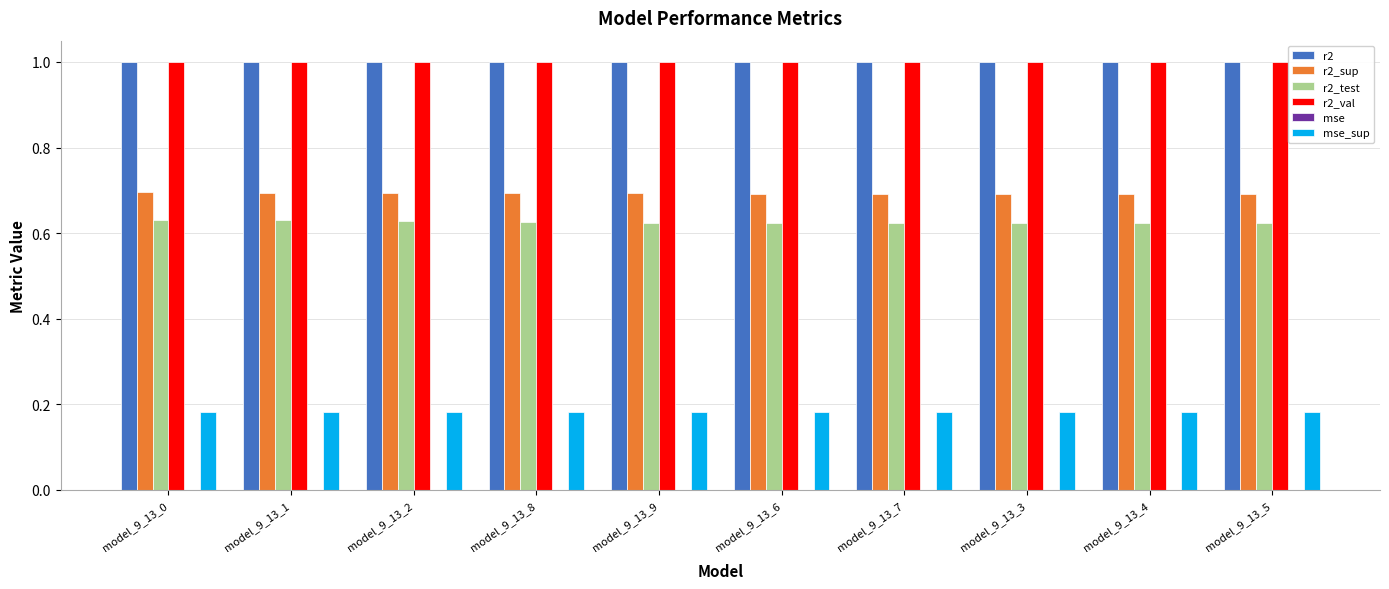

True or false: r2_sup has a value of 0.3 at model_9_13_0.

False